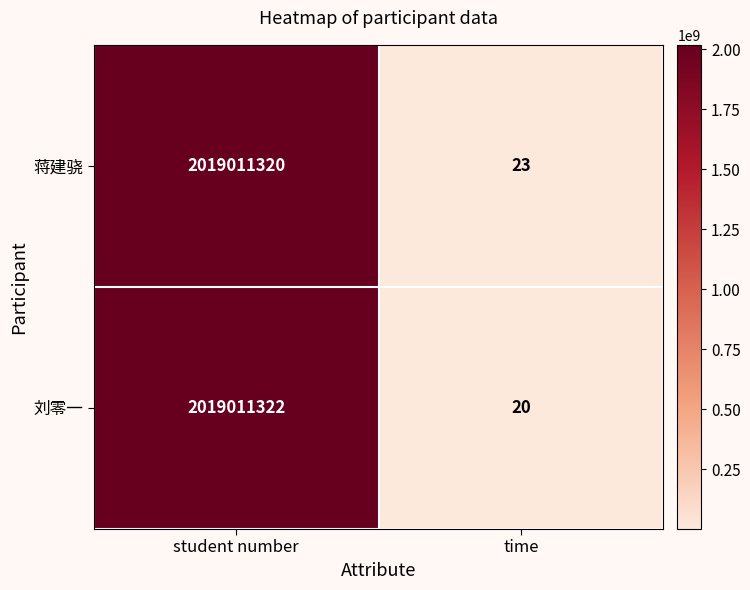

At which category is the sum across all series the highest?

student number